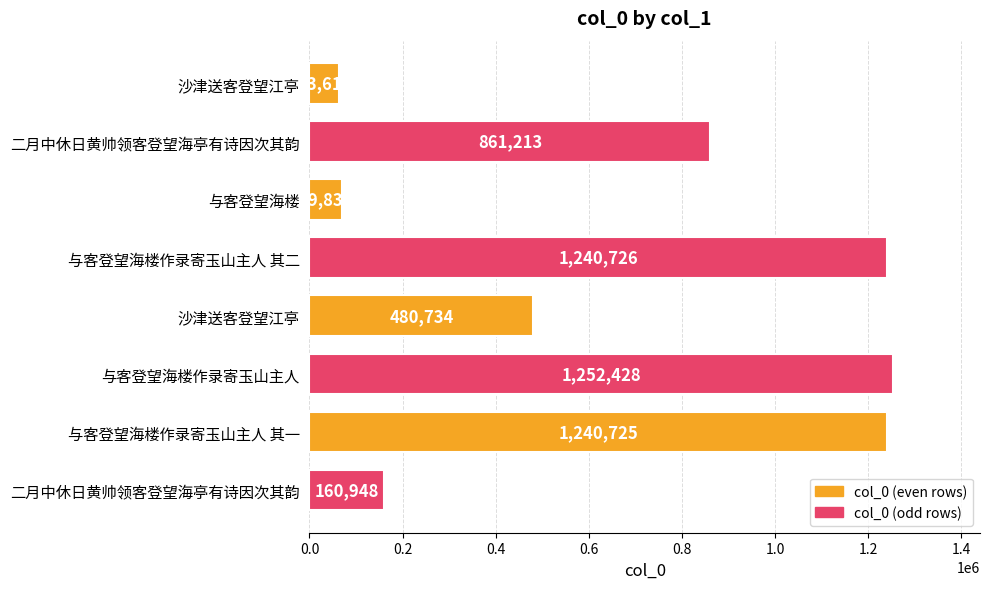

What is the ratio of the value at 与客登望海楼作录寄玉山主人 其一 to the value at 沙津送客登望江亭?

19.5